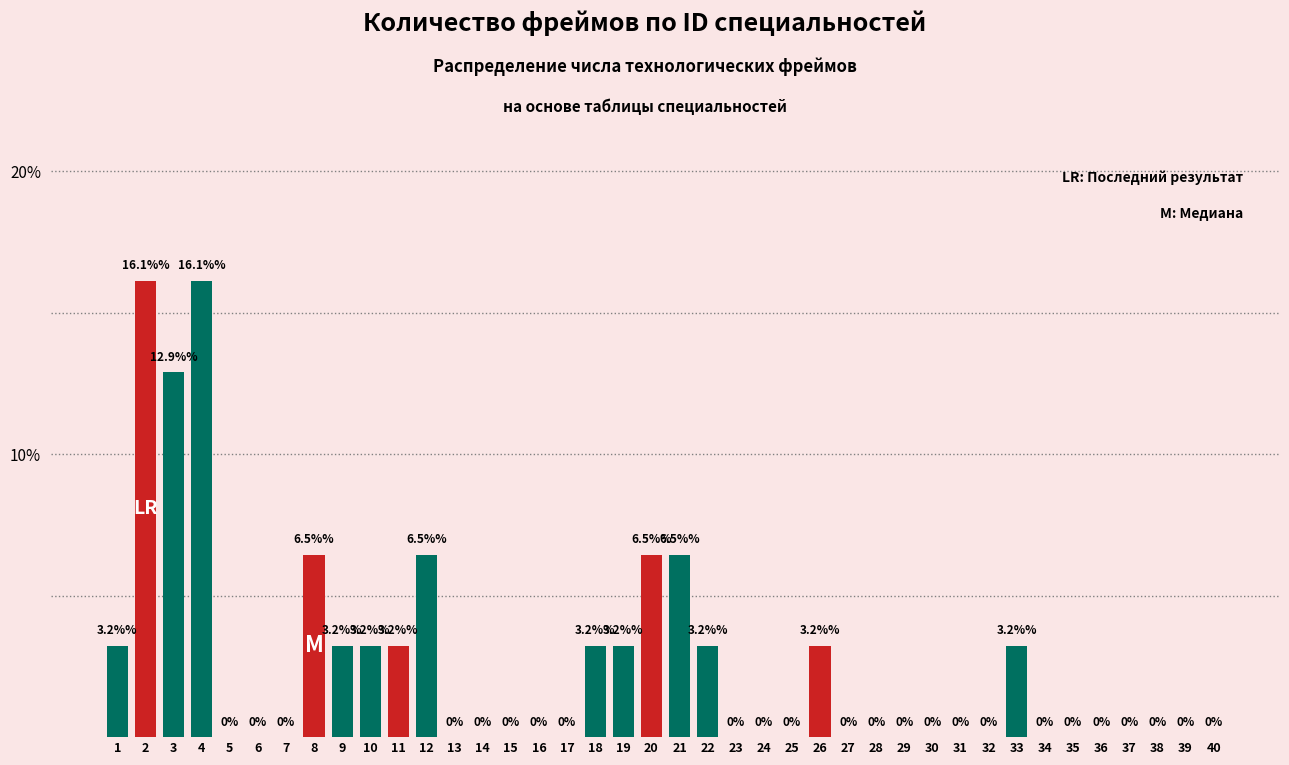

Reading left to right, transcribe all the data shown in this chart.

1=3.2	2=16.1	3=12.9	4=16.1	5=0.0	6=0.0	7=0.0	8=6.5	9=3.2	10=3.2	11=3.2	12=6.5	13=0.0	14=0.0	15=0.0	16=0.0	17=0.0	18=3.2	19=3.2	20=6.5	21=6.5	22=3.2	23=0.0	24=0.0	25=0.0	26=3.2	27=0.0	28=0.0	29=0.0	30=0.0	31=0.0	32=0.0	33=3.2	34=0.0	35=0.0	36=0.0	37=0.0	38=0.0	39=0.0	40=0.0